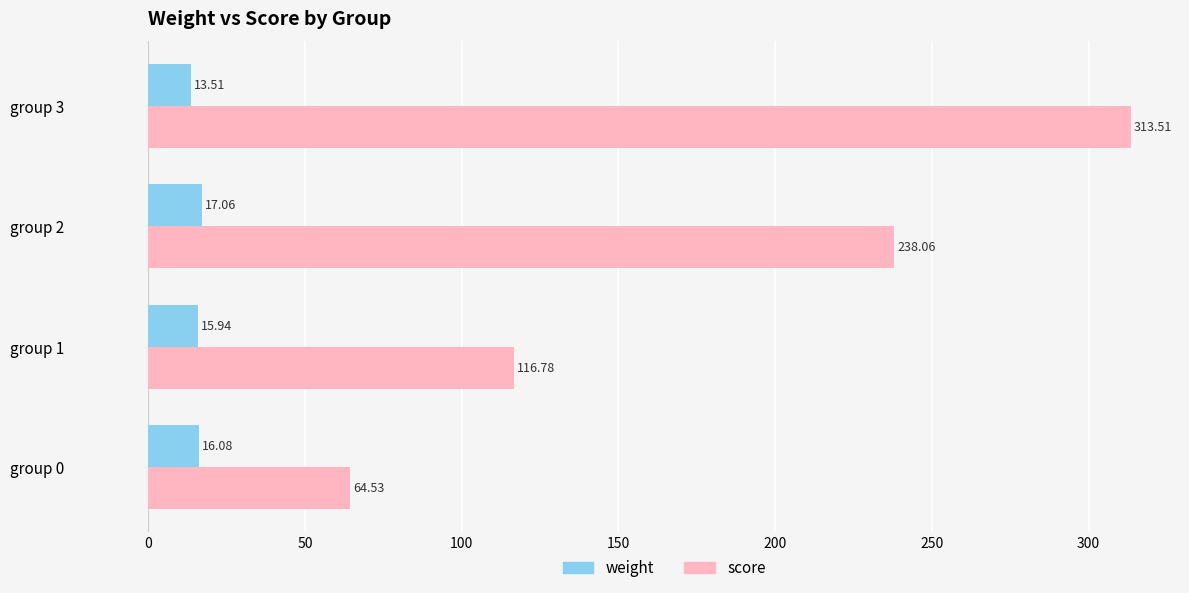

How many values in the score series exceed 238?

2